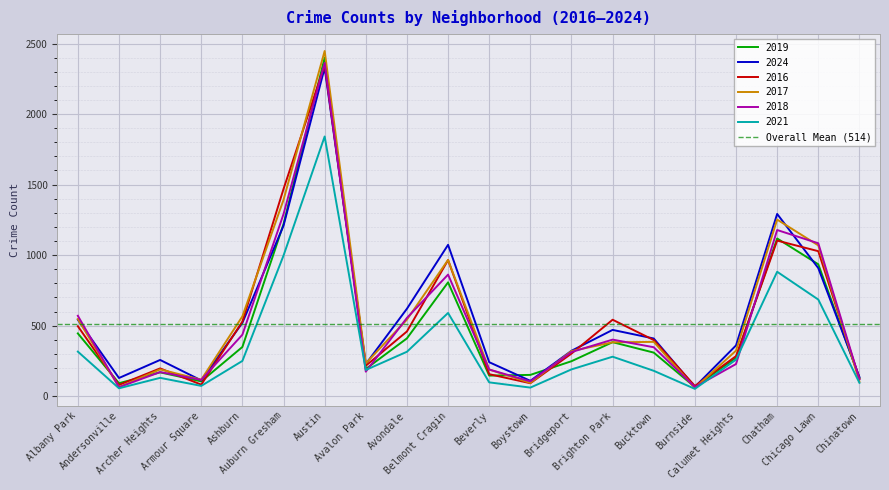

Rank the series at Bridgeport from highest to lowest value.

2024, 2017, 2018, 2016, 2019, 2021